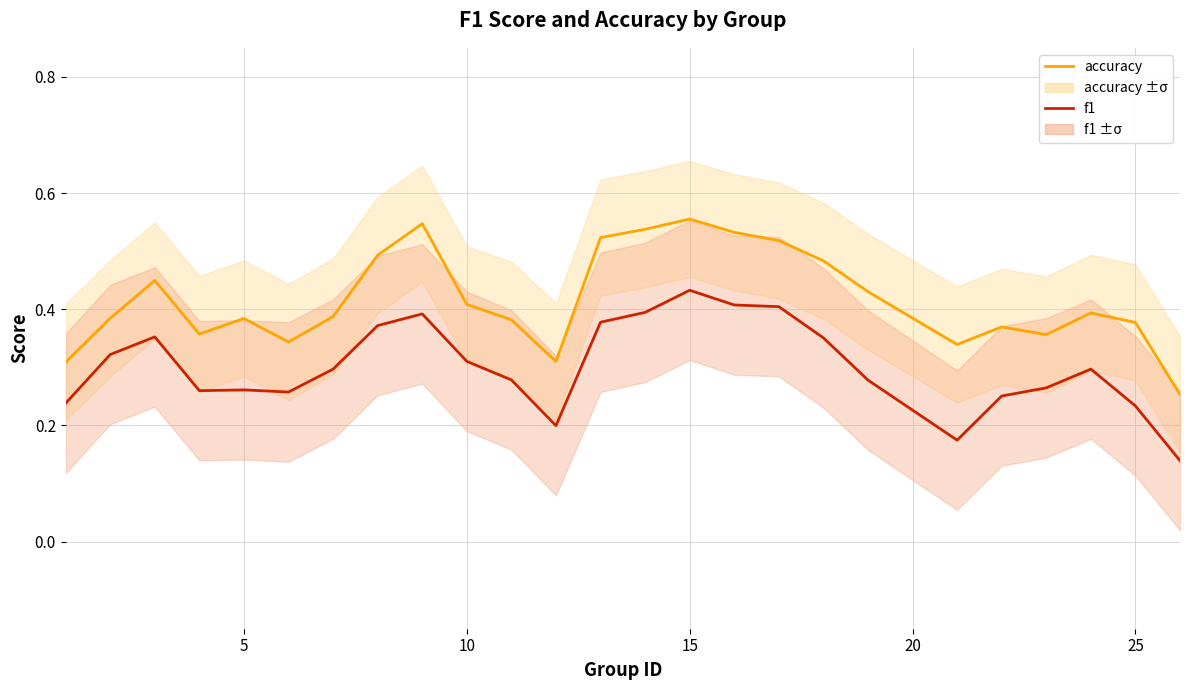

Does the chart display data point markers on the line(s)?

No